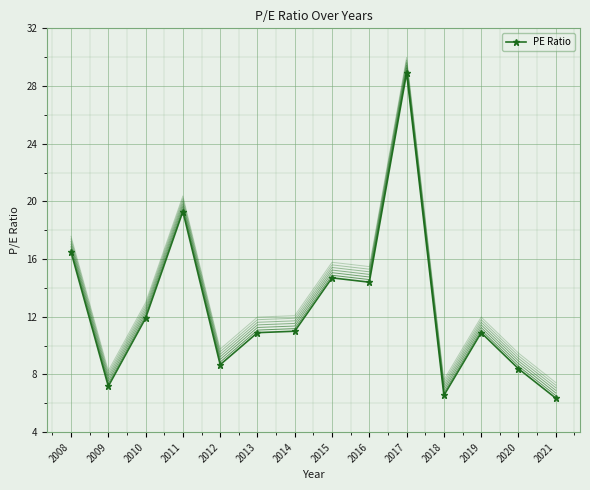

Is it true that the value at 2020 is 8.4?

True